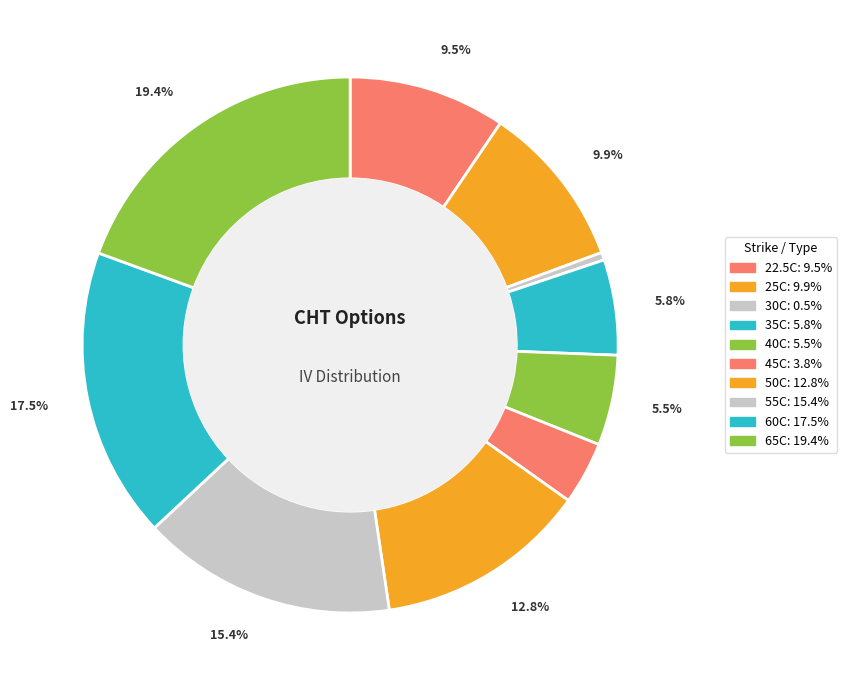

How many slices are in this pie chart?

10